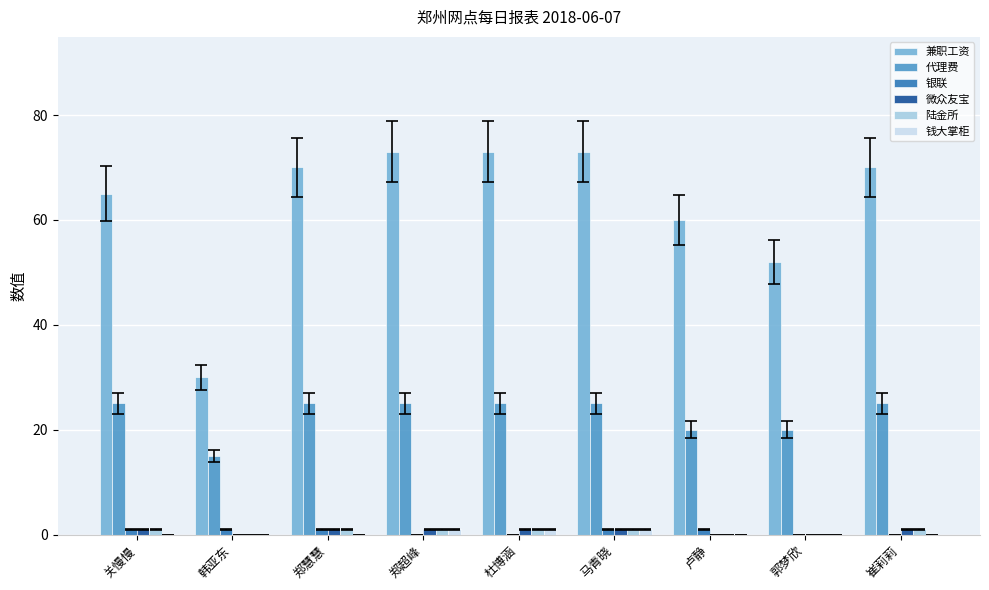

How many groups of bars are there?

9